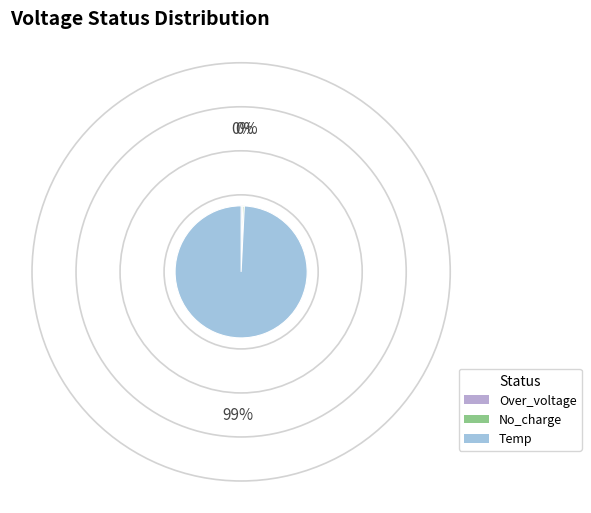

Which category has the biggest portion of the pie?

Temp